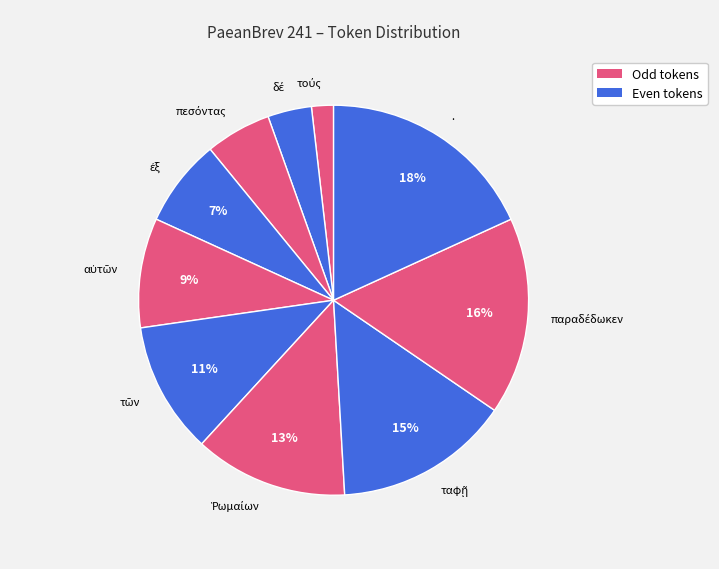

What is the largest slice in the pie chart?

.